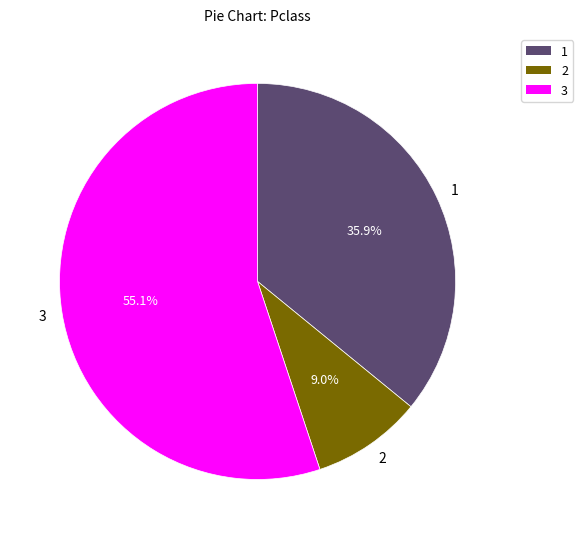

Count the number of slices in the pie.

3